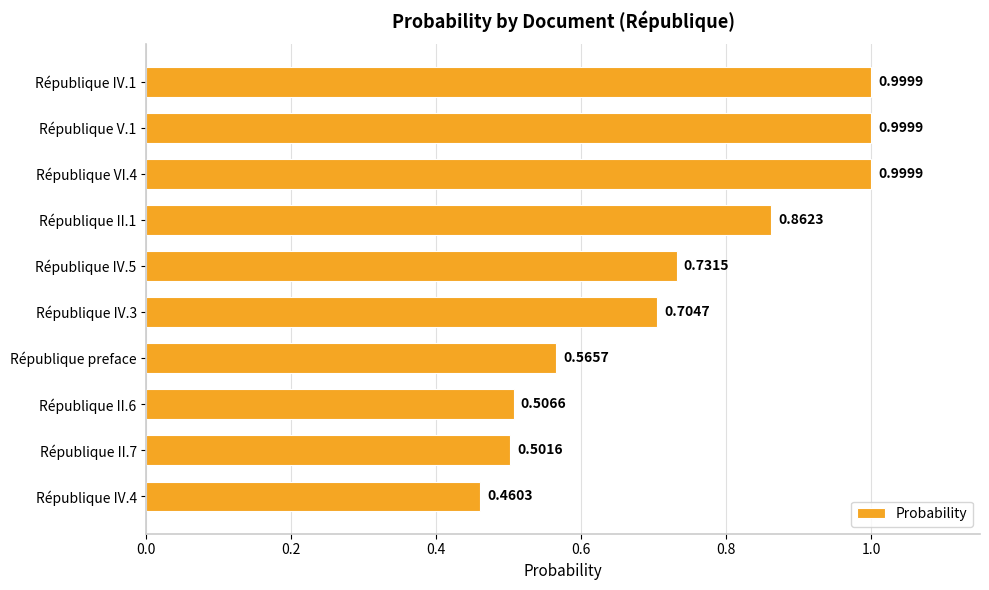

How many distinct data groups are displayed?

1